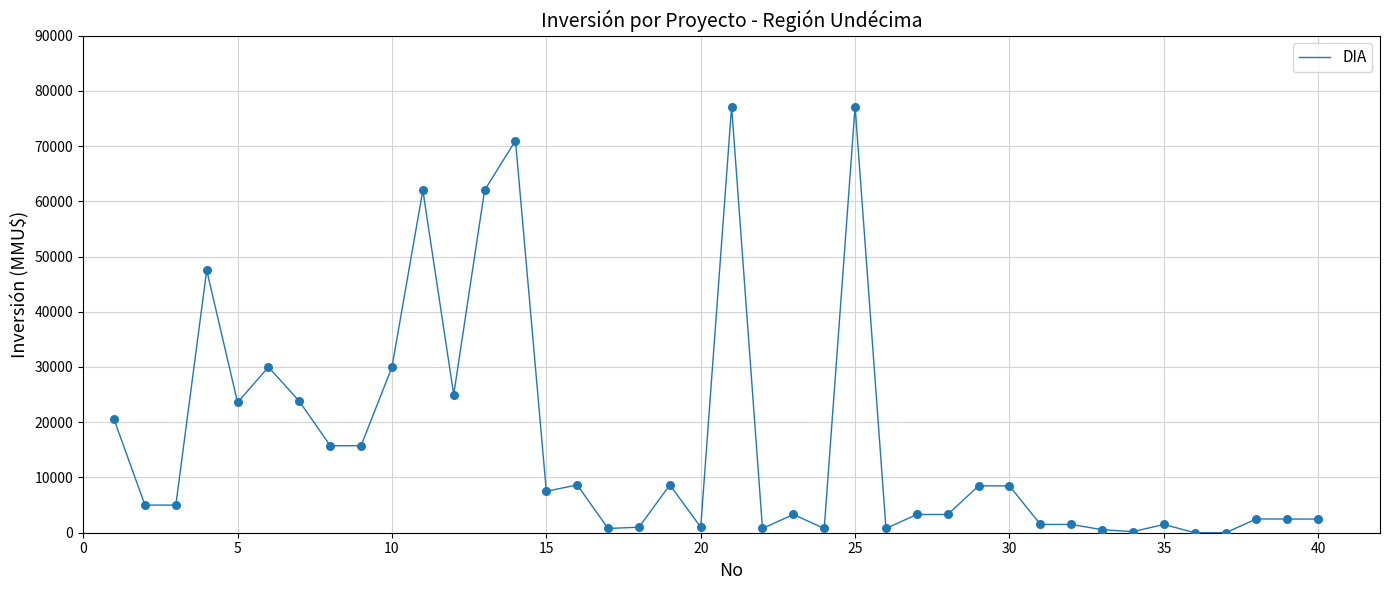

What is the difference between the maximum and minimum values?

77133